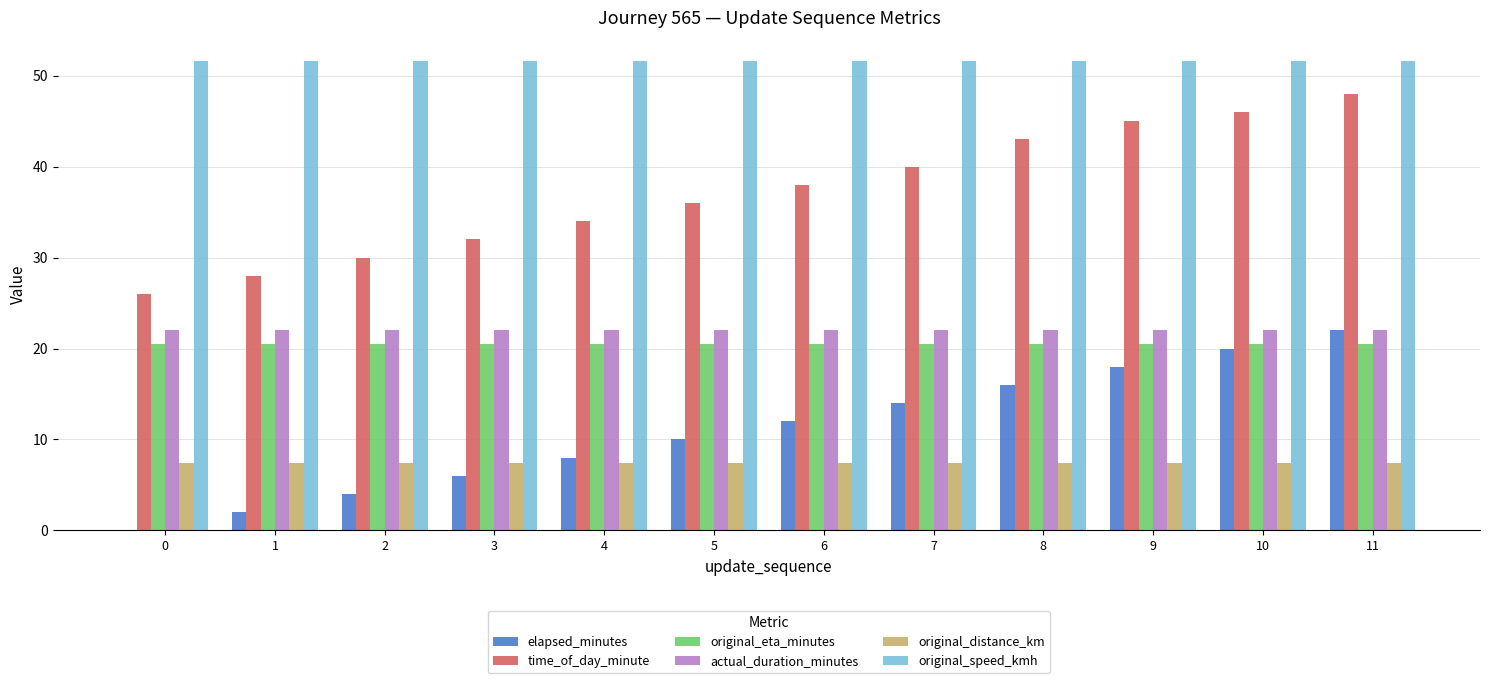

Which series has the largest total across all categories?

original_speed_kmh